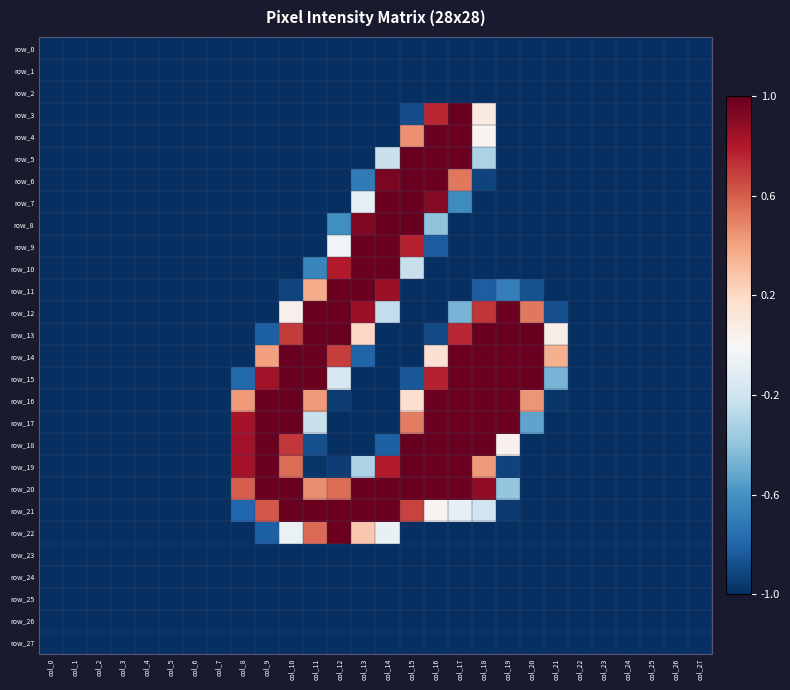

The value of row_19 at col_0 is -1.0. True or false?

True